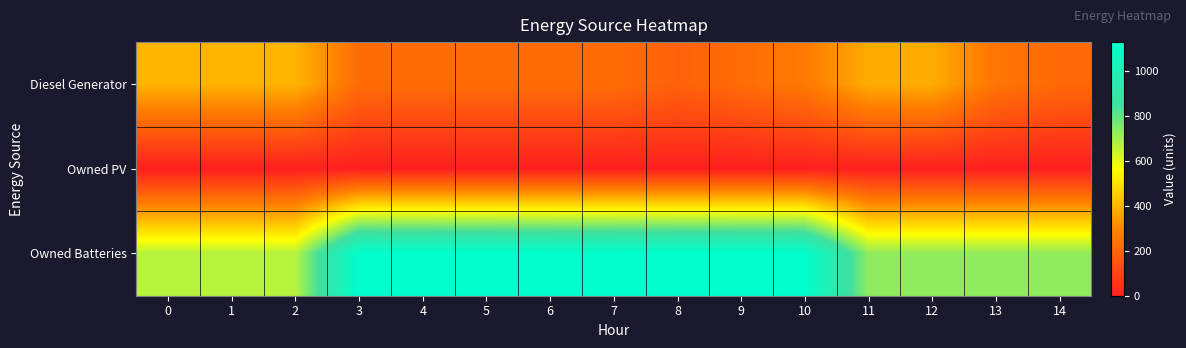

Rank the series by their maximum value, from lowest to highest.

row_1, row_0, row_2